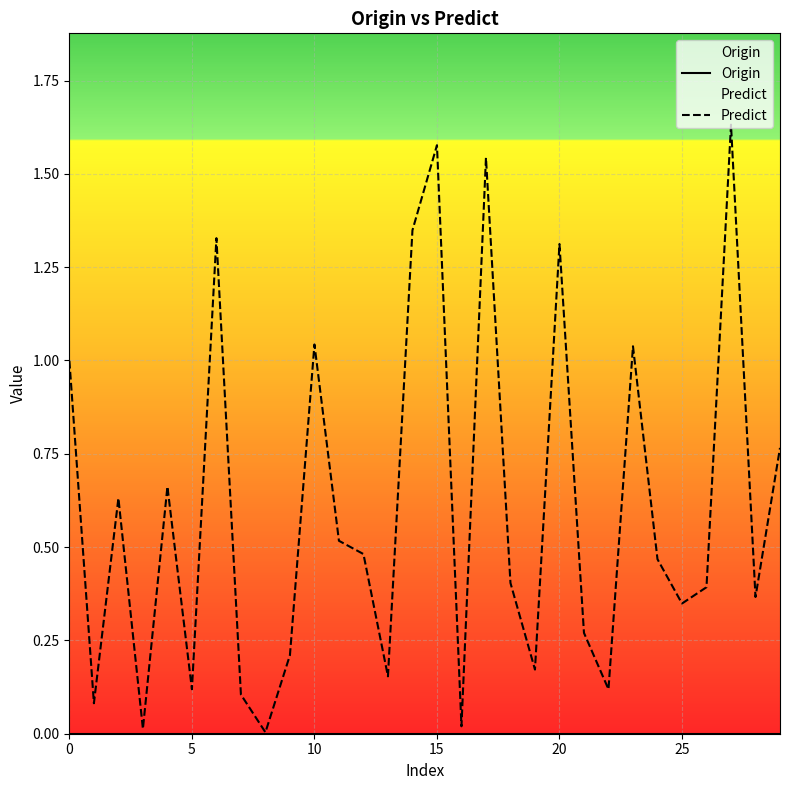

Which series has the largest total across all categories?

Predict